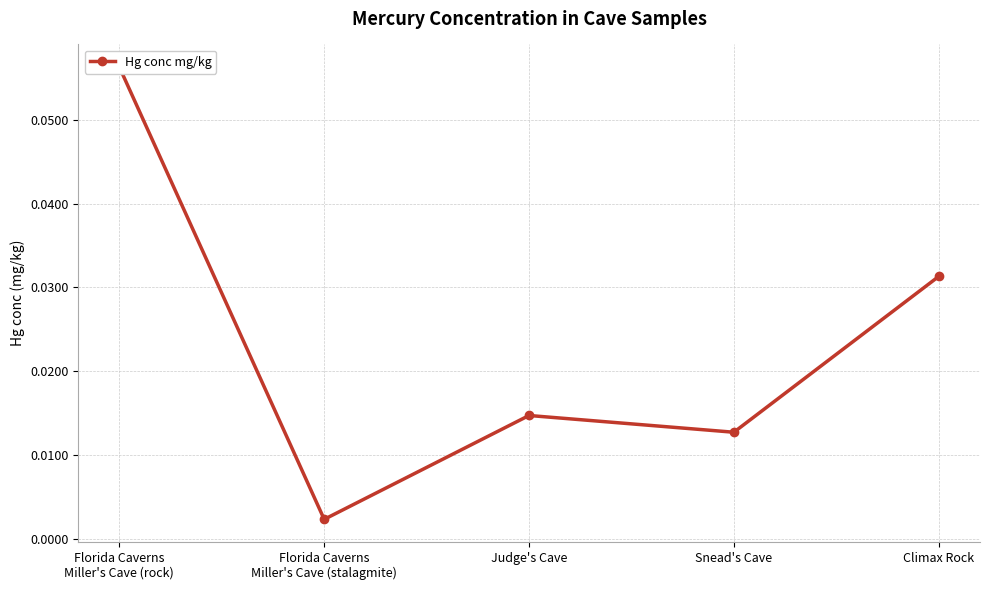

List the labels in order of value, smallest first.

Florida Caverns
Miller's Cave (stalagmite), Snead's Cave, Judge's Cave, Climax Rock, Florida Caverns
Miller's Cave (rock)